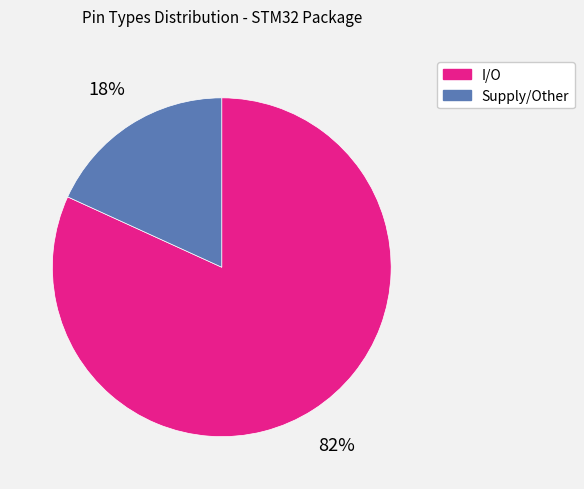

Between Supply/Other and I/O, which is larger?

I/O